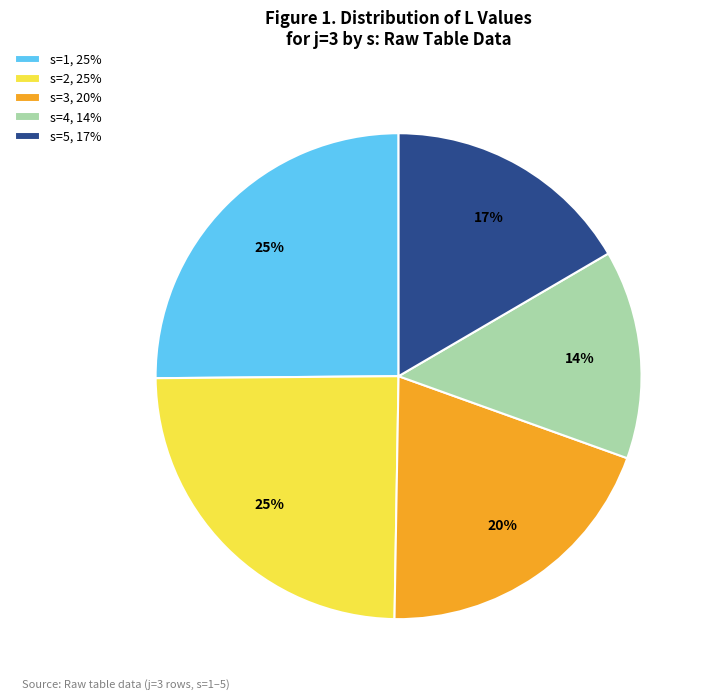

Is it true that s=4 is 28% of the pie?

False